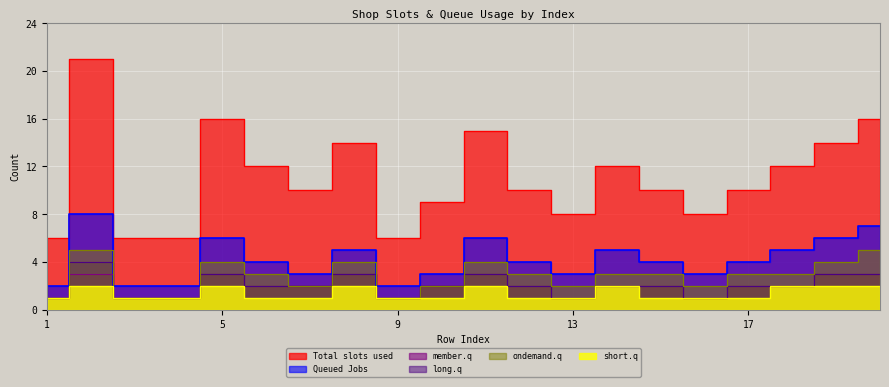

How many lines are shown in the chart?

6